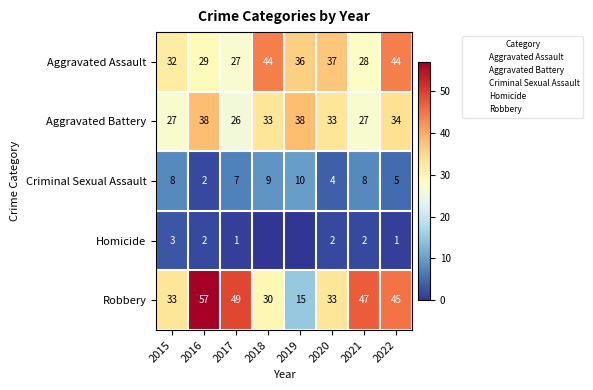

Read the Criminal Sexual Assault value at 2021.

8